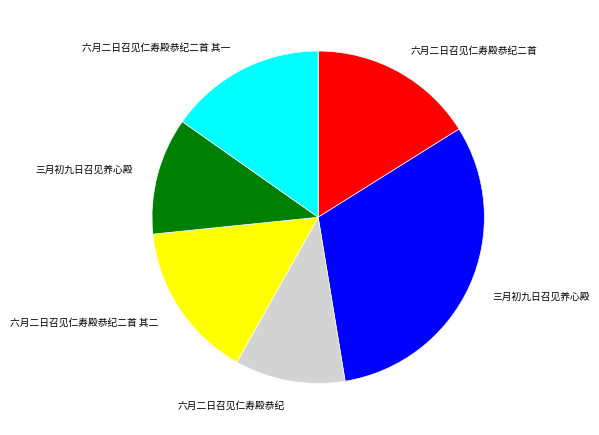

Does any single category account for the majority?

No